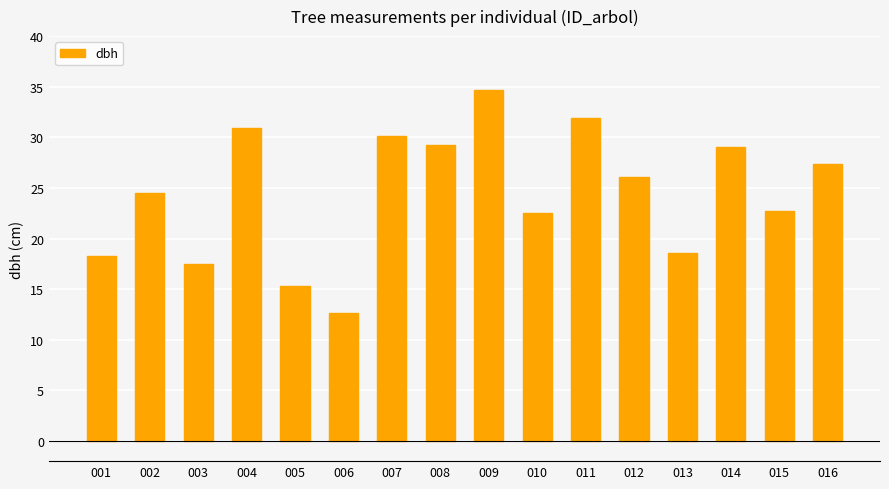

Which category has the lowest value across all series?

006